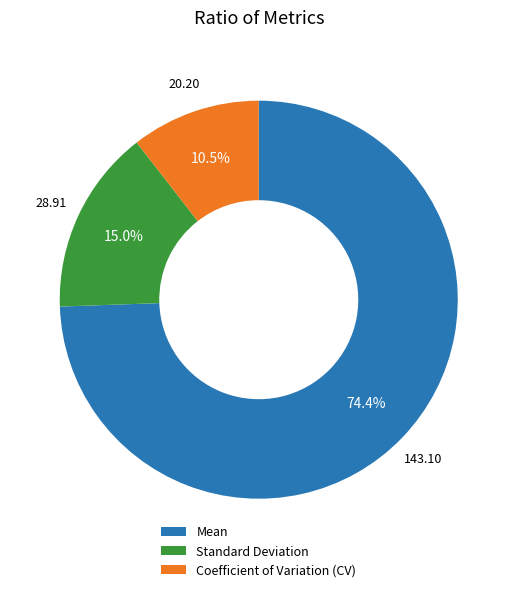

What portion of the pie excludes Standard Deviation?

85.0%